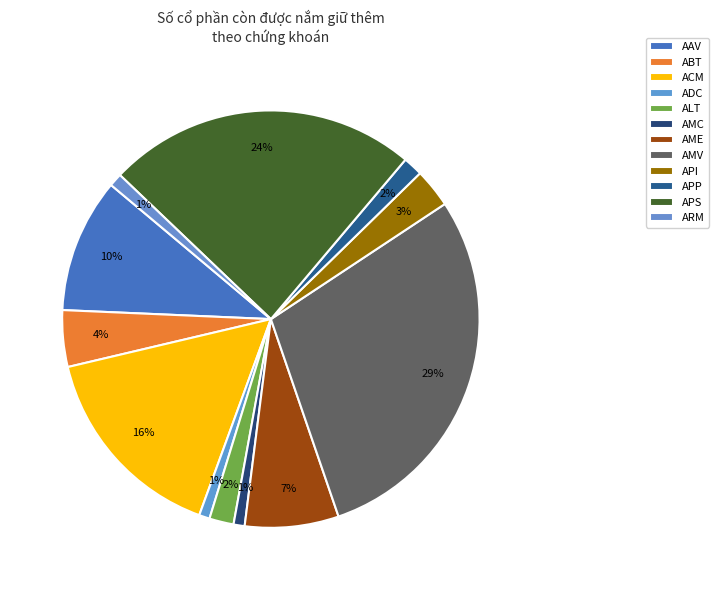

Count the number of slices in the pie.

12